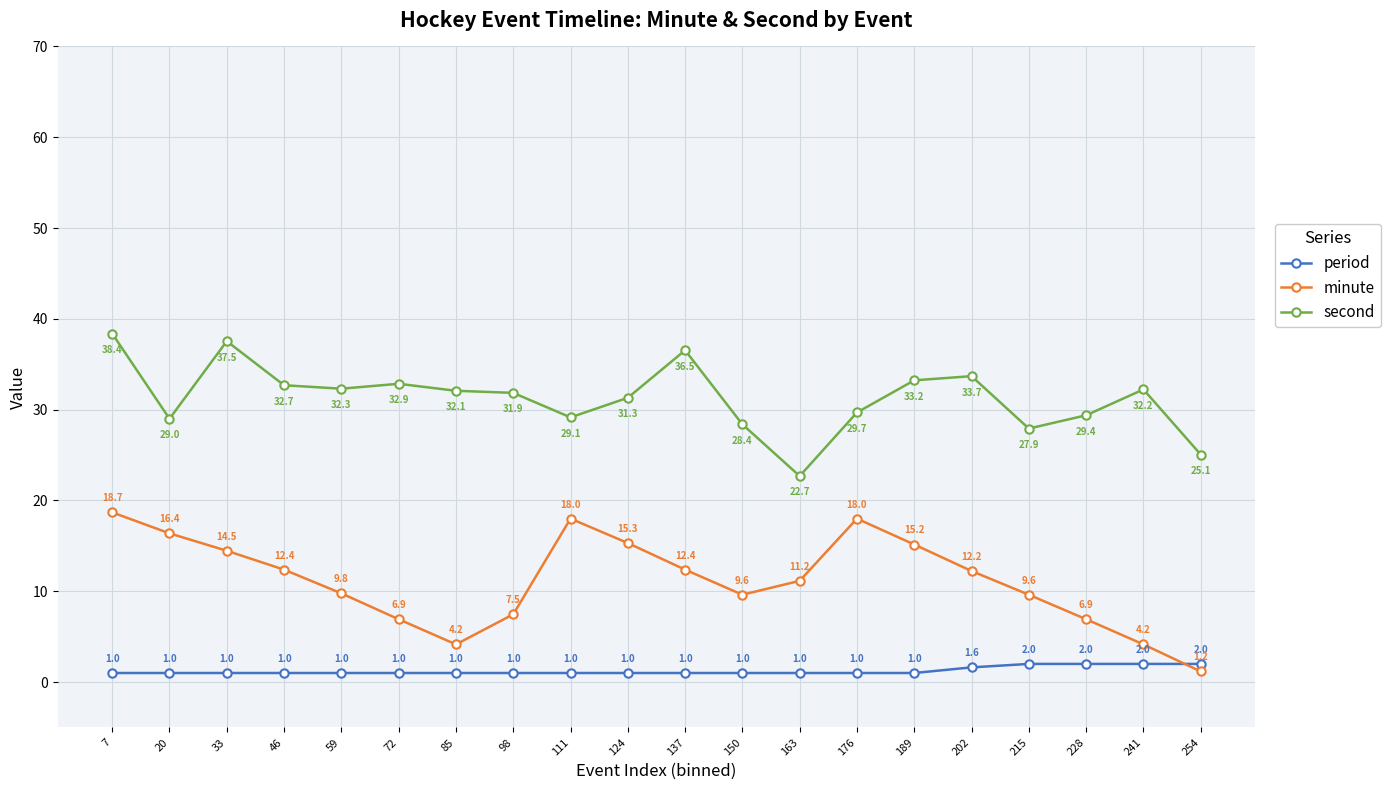

Does the chart display data point markers on the line(s)?

Yes